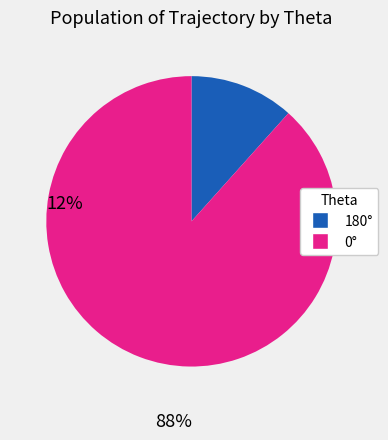

How many segments does this pie chart have?

2